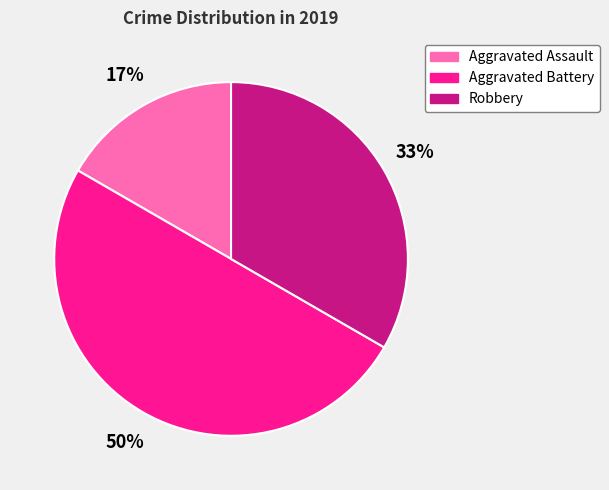

Approximately how many times larger is the value at Robbery compared to Aggravated Battery?

0.7